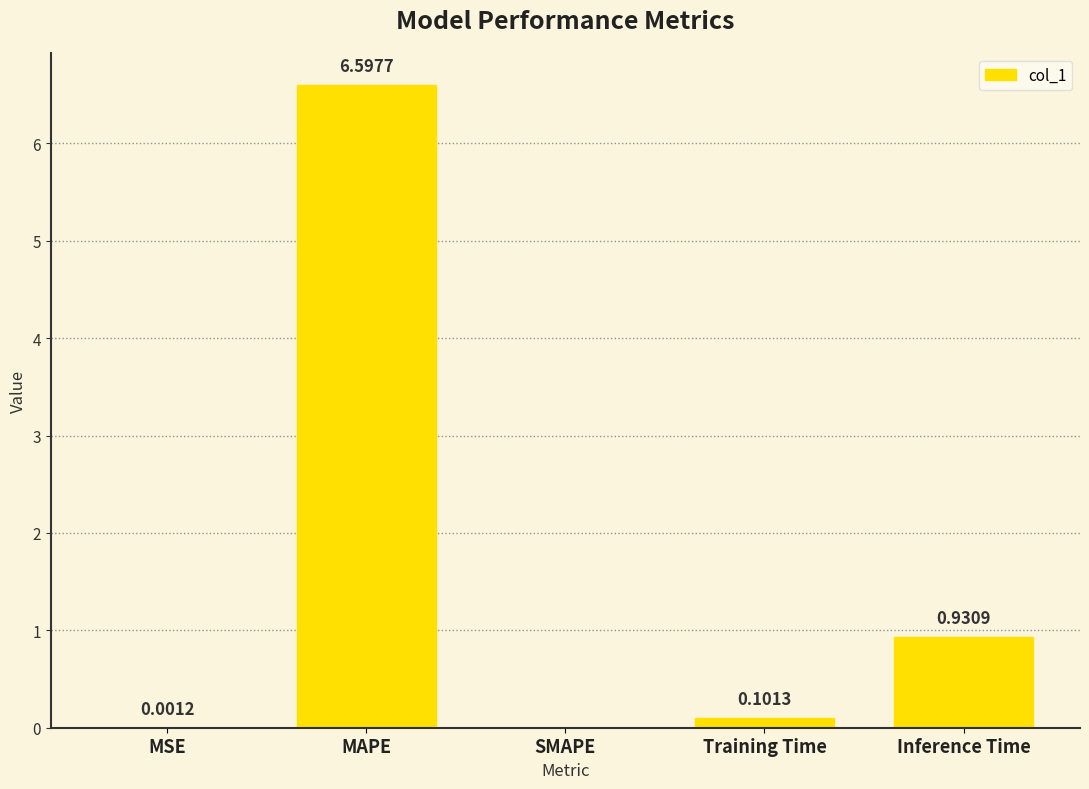

Where is the data nearest to the value 3?

Inference Time